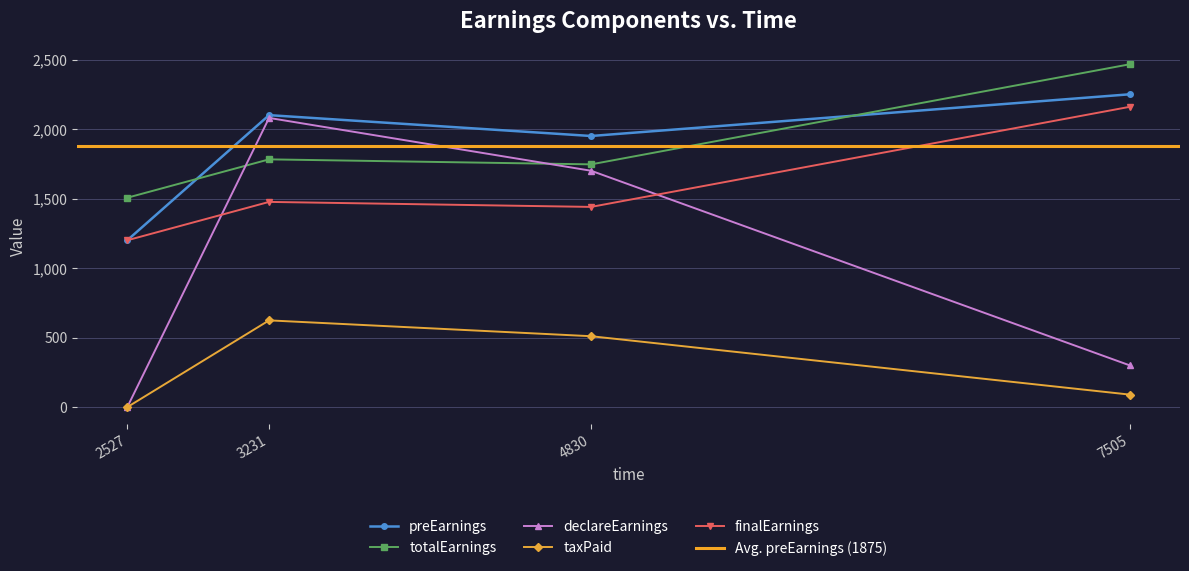

What is the value of the declareEarnings point at the 2nd from the left?

2080